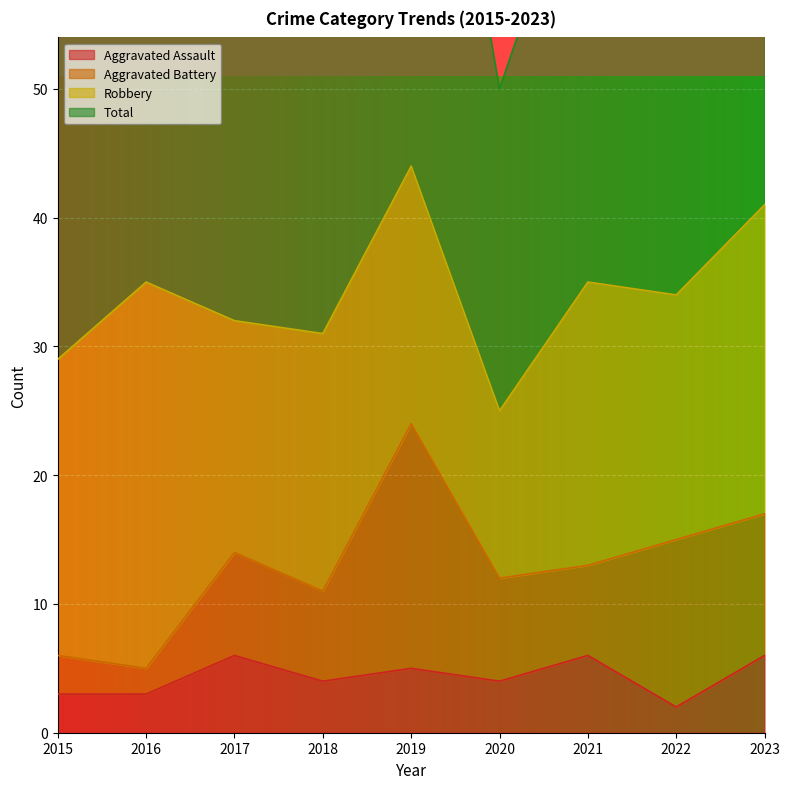

True or false: Aggravated Assault has a value of 6 at 2017.

True